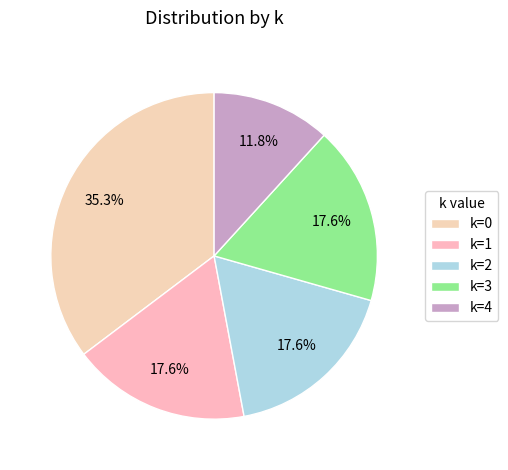

Count the number of slices in the pie.

5